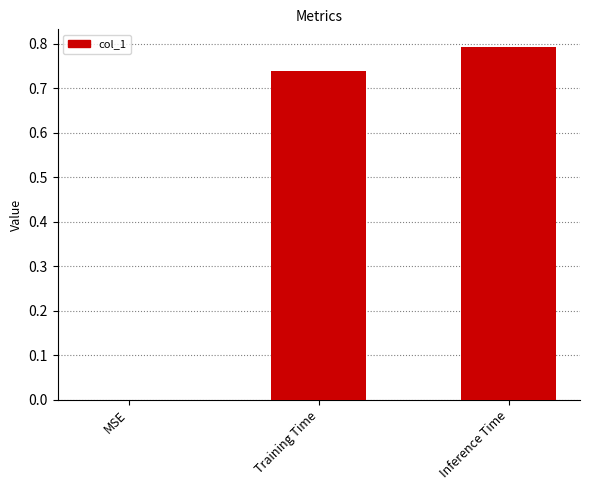

The chart shows a value of 0.8 at Inference Time. True or false?

True